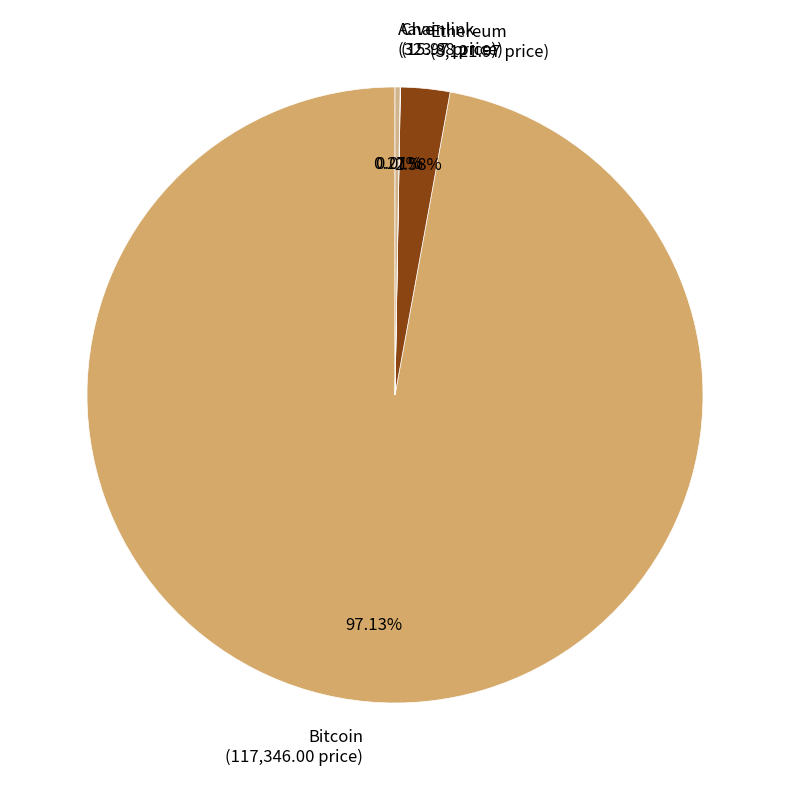

The Bitcoin slice represents 97% of the pie. True or false?

True